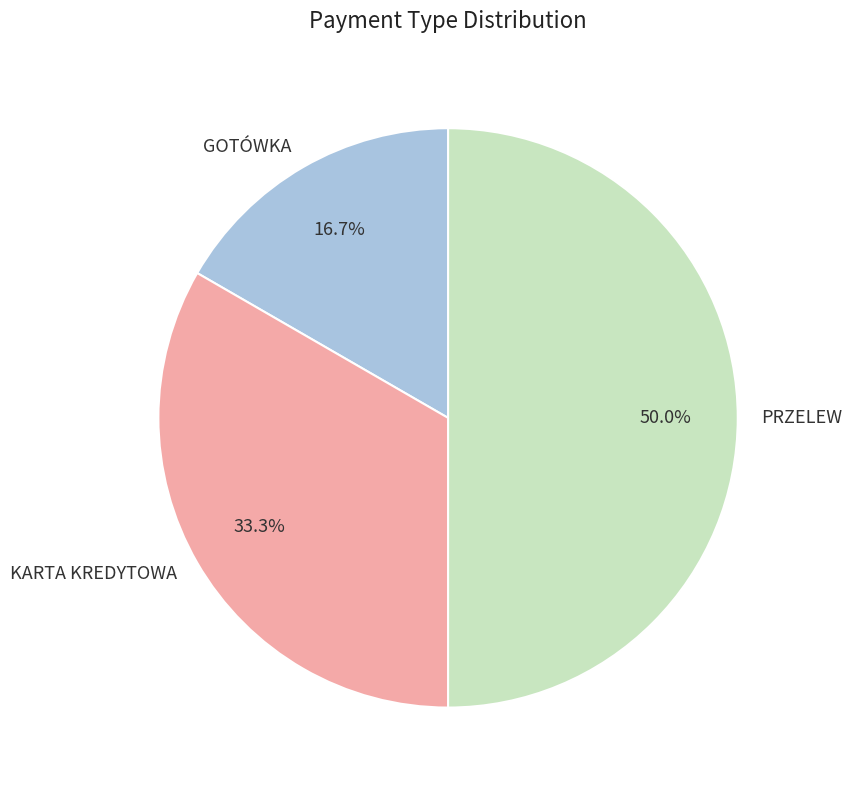

Is it true that PRZELEW is 61% of the pie?

False